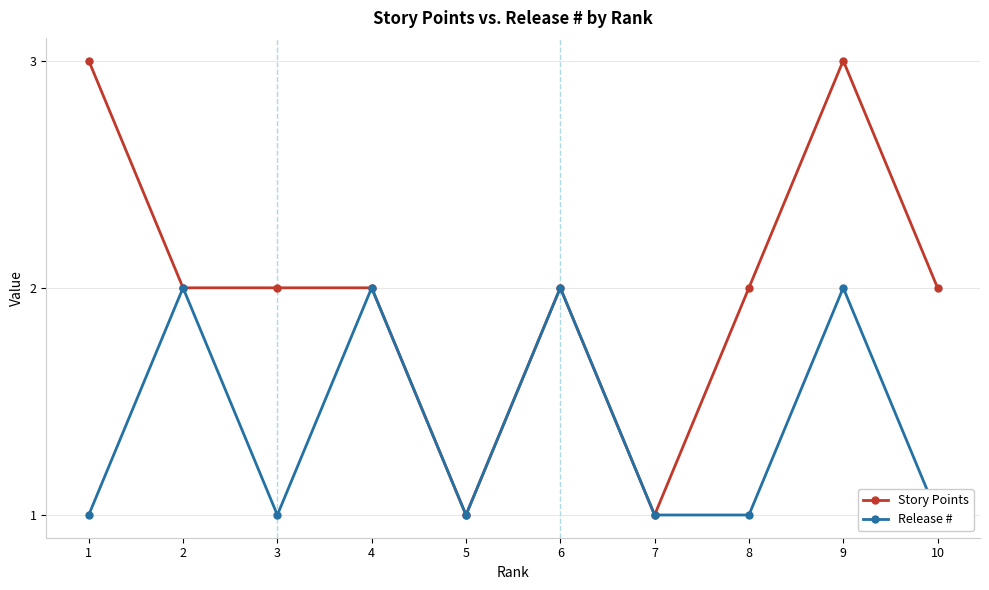

True or false: Release # has a value of 2 at 6.

True